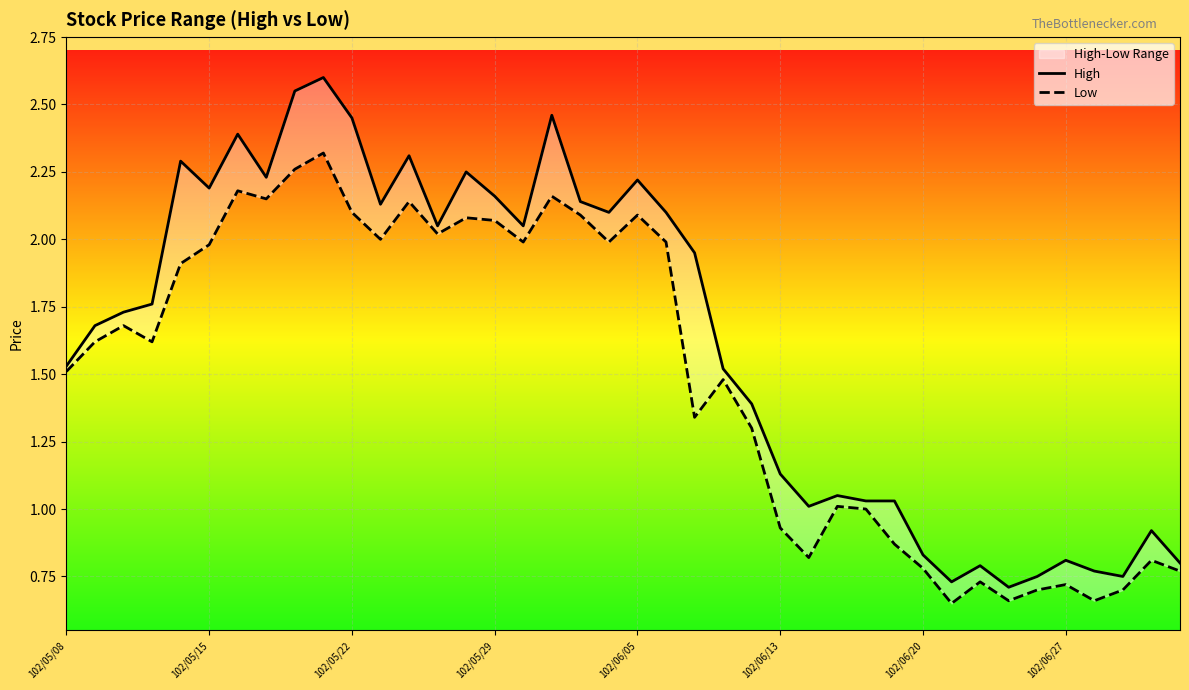

Is the value of Low at 17 greater than the value of High at 102/05/08?

Yes